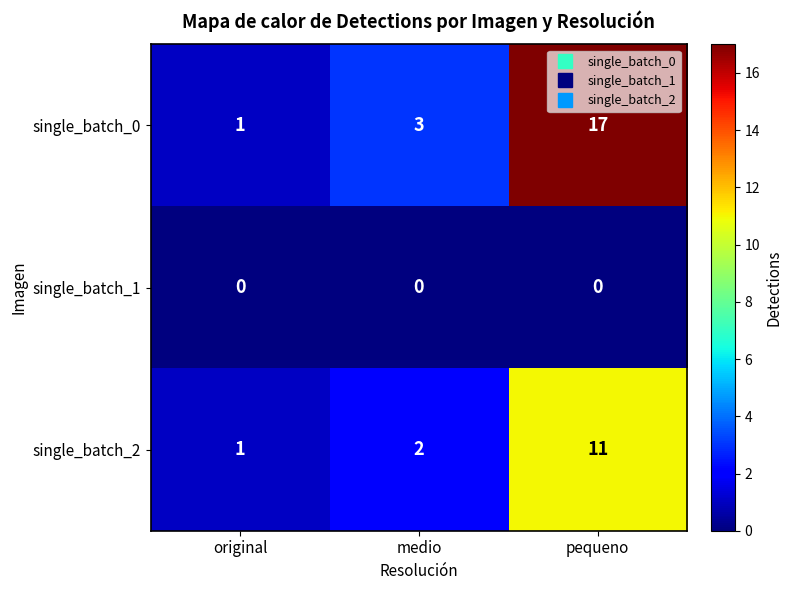

What is the spread (max minus min) of values at original?

1